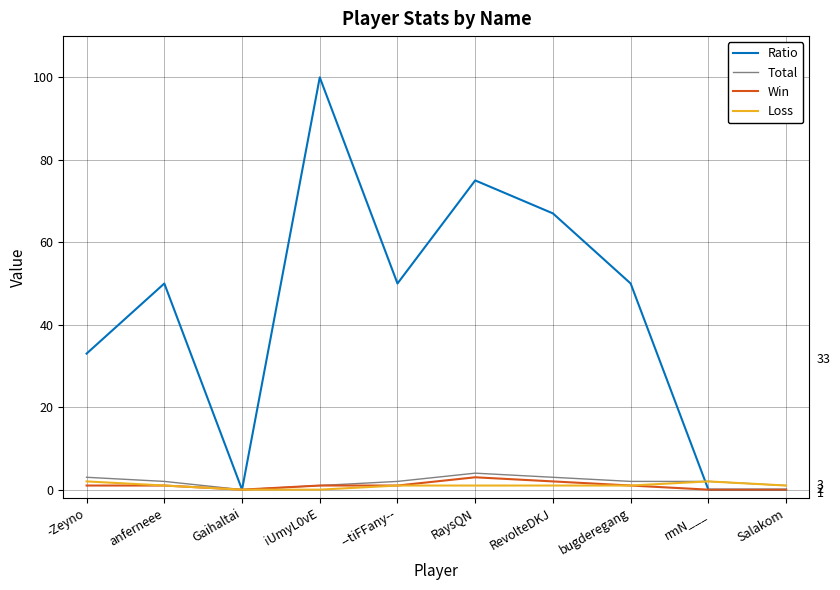

Which category has the highest value in the Win series?

RaysQN